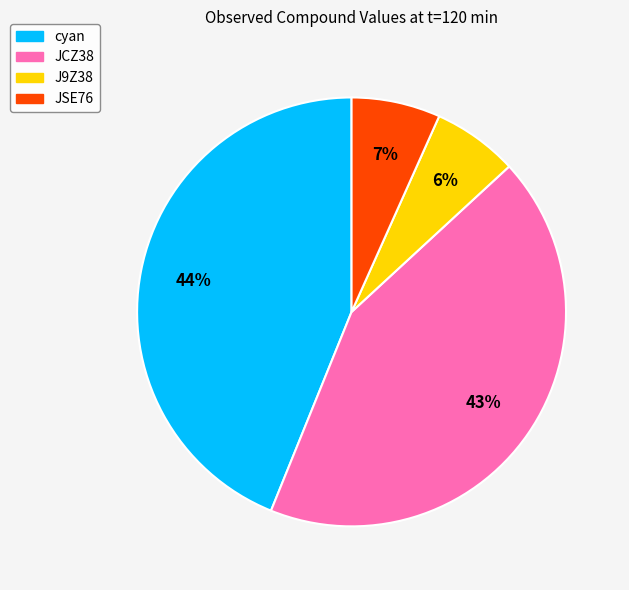

Is cyan the majority of the pie?

No